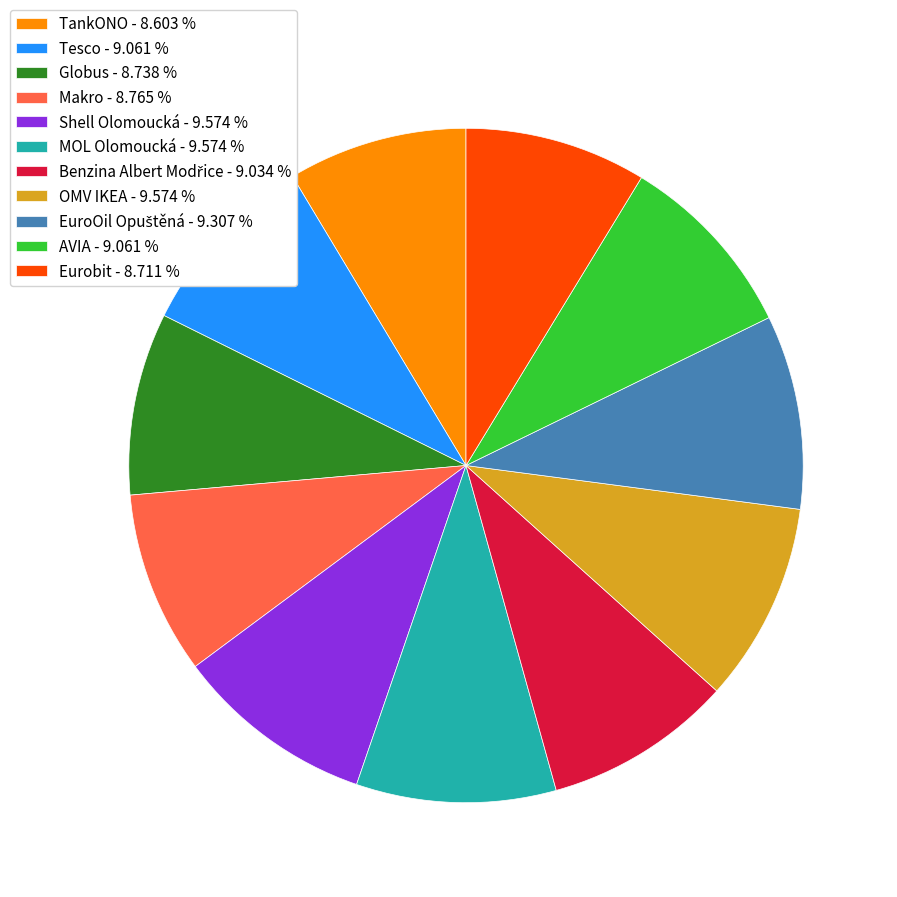

How many slices are in this pie chart?

11